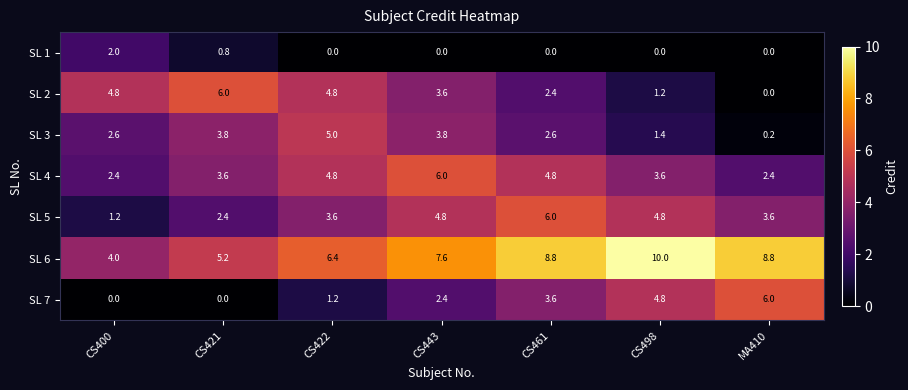

How many categories are shown in the chart?

7